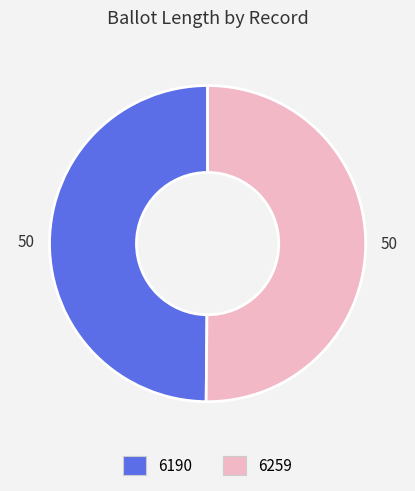

Combined, do 6259 and 6190 account for over 50%?

Yes